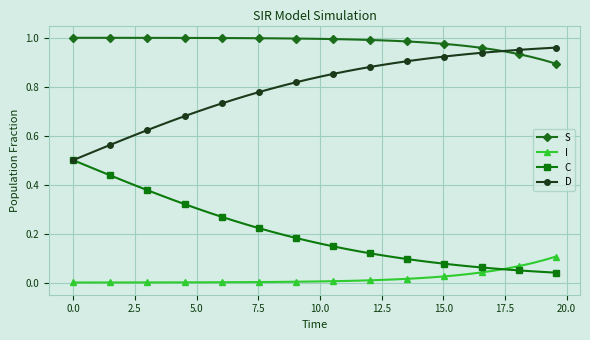

List the series in order of their overall mean, highest first.

S, D, C, I